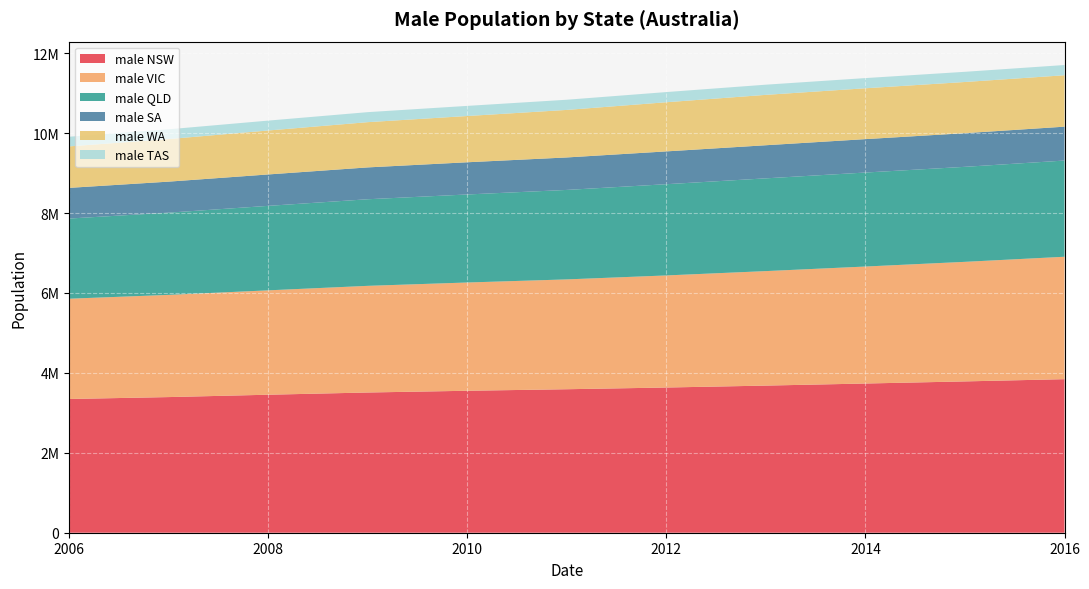

Reading right to left, transcribe all the data shown in this chart.

male NSW: 3842884	3787065	3734151	3682170	3634007	3591056	3552786	3509365	3453669	3394678	3346896
male VIC: 3063912	2992291	2927865	2865474	2805044	2748862	2709534	2669210	2612300	2557694	2509510
male QLD: 2407711	2377939	2352379	2321448	2283240	2239330	2203070	2167133	2114359	2057622	2006363
male SA: 847996	842624	836198	828653	821200	812866	805986	797108	786150	776575	767859
male WA: 1286795	1280544	1272908	1260796	1230079	1189454	1157718	1132248	1100030	1065559	1038130
male TAS: 255925	255075	254767	254677	254698	254737	253152	250563	247428	244176	241708